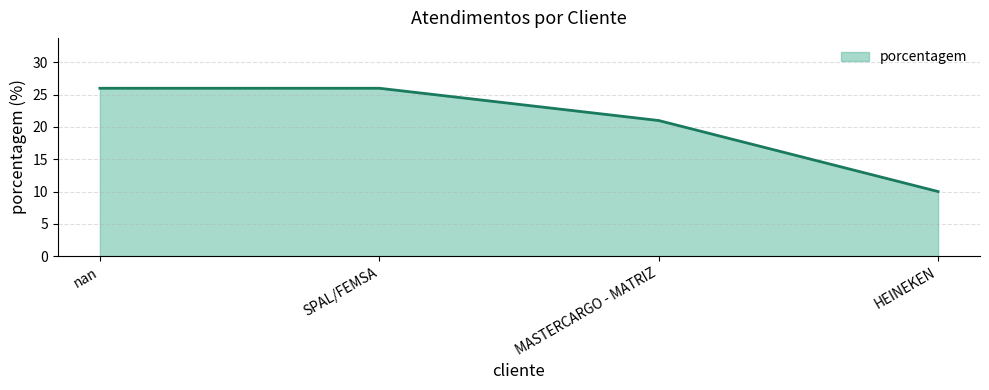

What is the change in value from nan to HEINEKEN?

-16